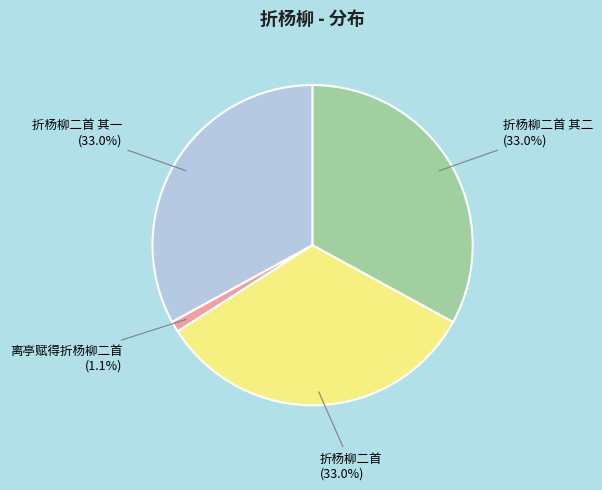

Is there any slice that represents more than half of the pie?

No